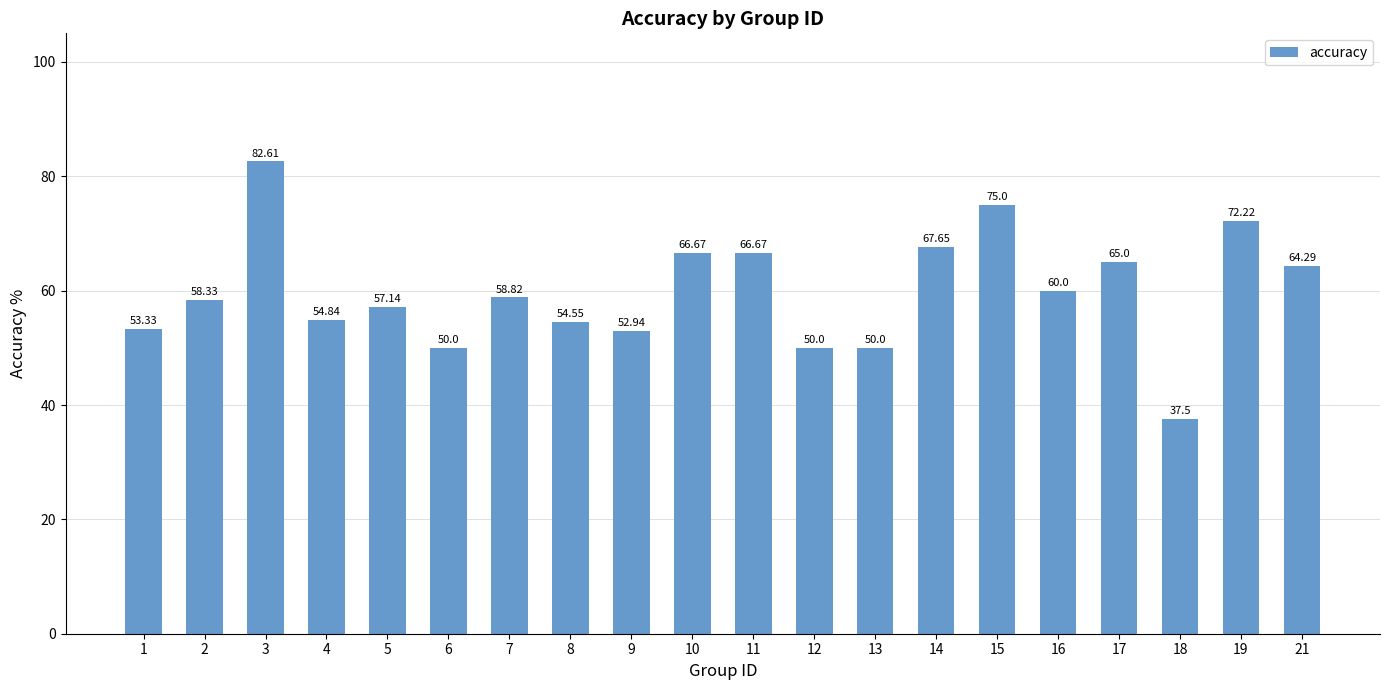

Where is the data nearest to the value 60?

16